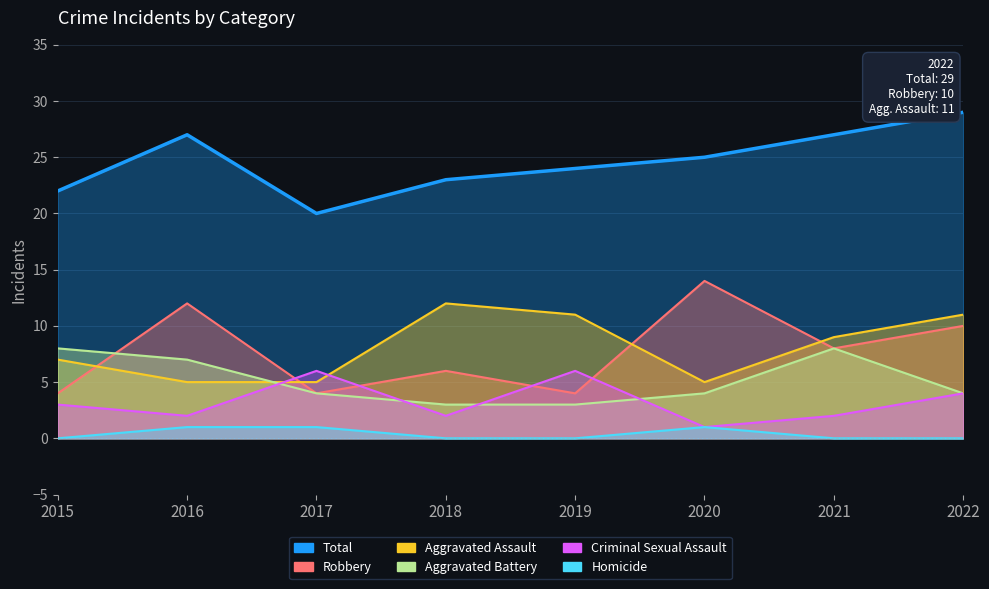

What is the total value across all series at 2017?

40